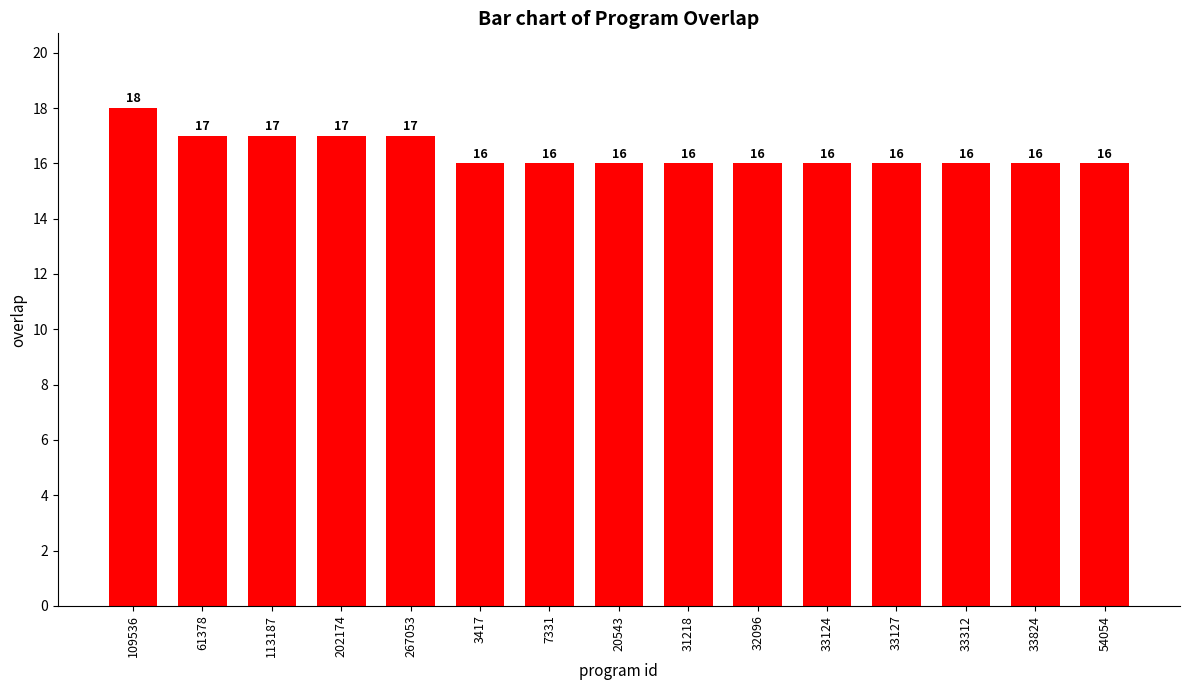

Count the values in the range 16 to 17.

14